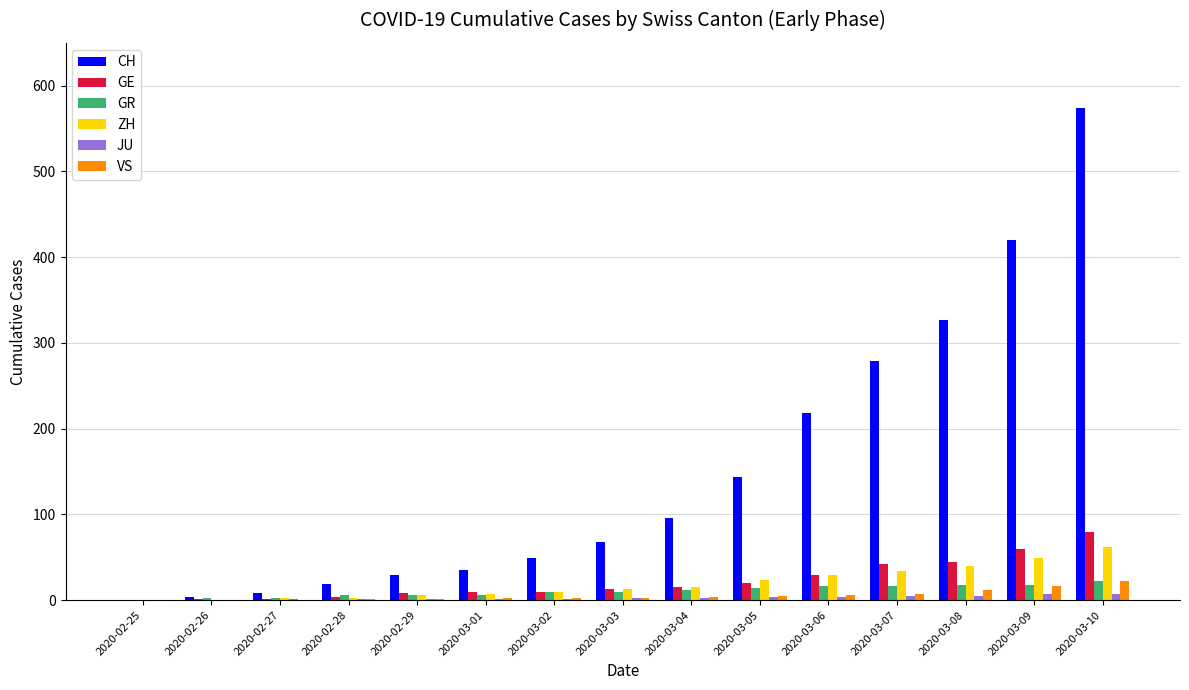

Which series has the largest range (max minus min)?

CH